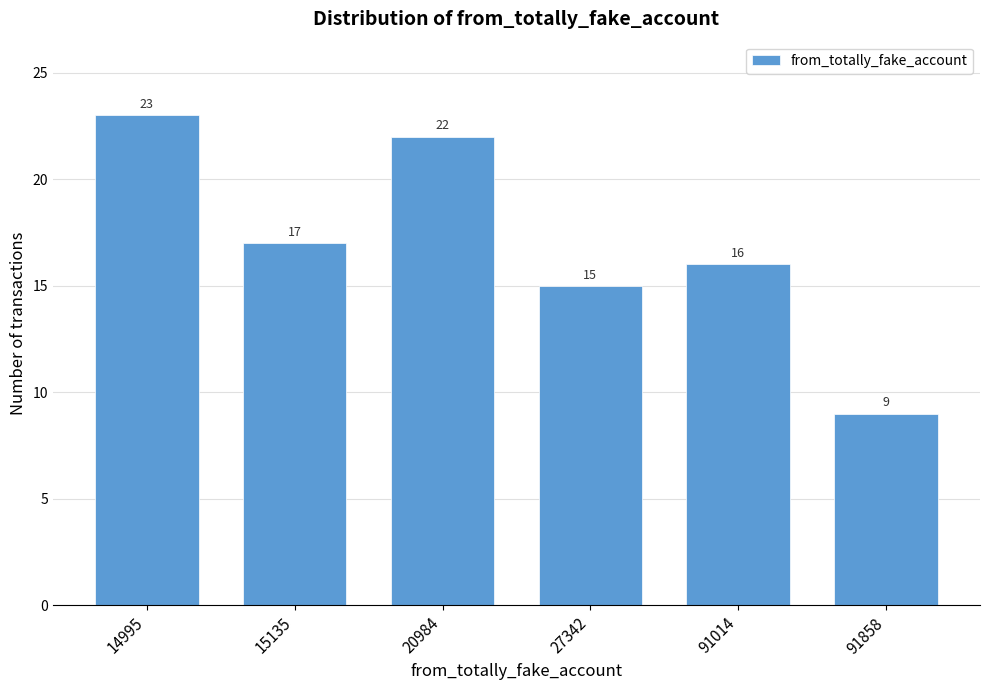

Reading right to left, extract all data points from this chart.

91858=9	91014=16	27342=15	20984=22	15135=17	14995=23